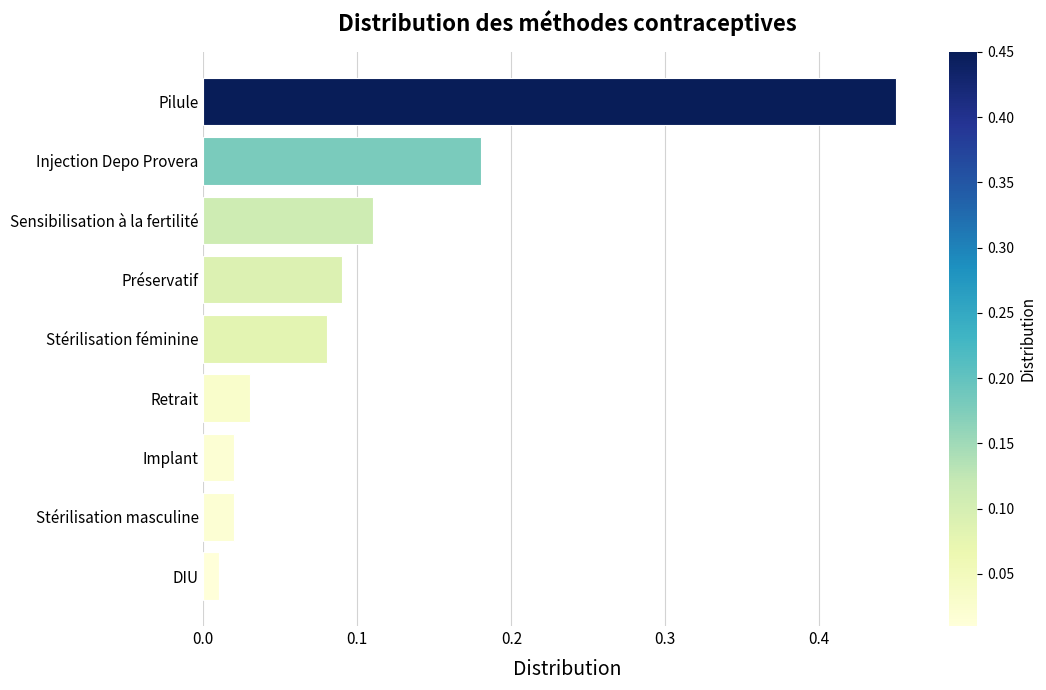

What is the difference between the maximum and minimum values?

0.4